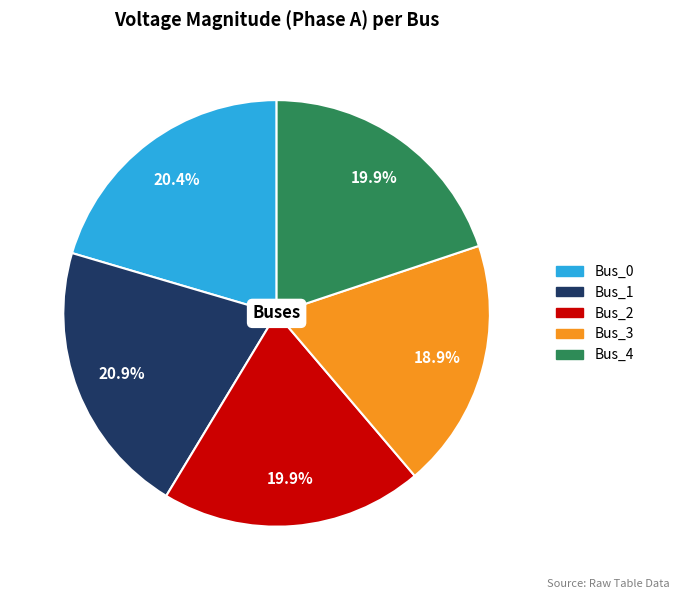

True or false: Bus_3 accounts for 19% of the total.

True